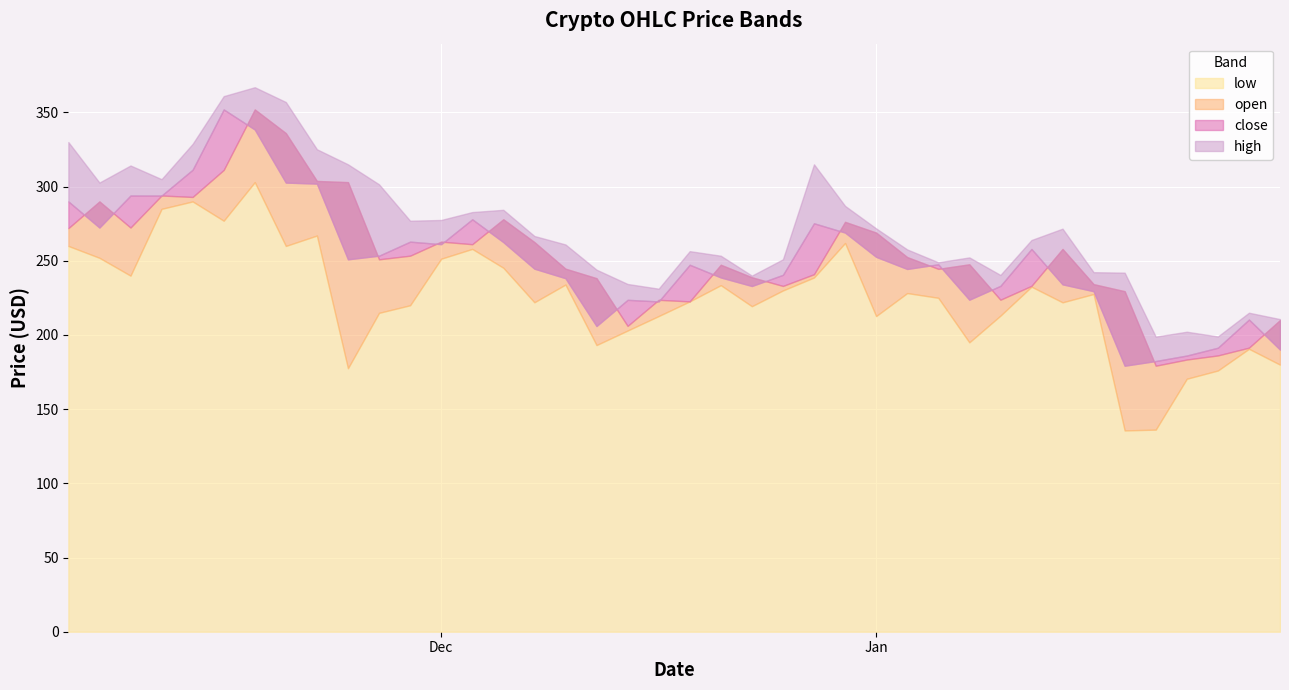

How many interior local peaks does the low series have?

11